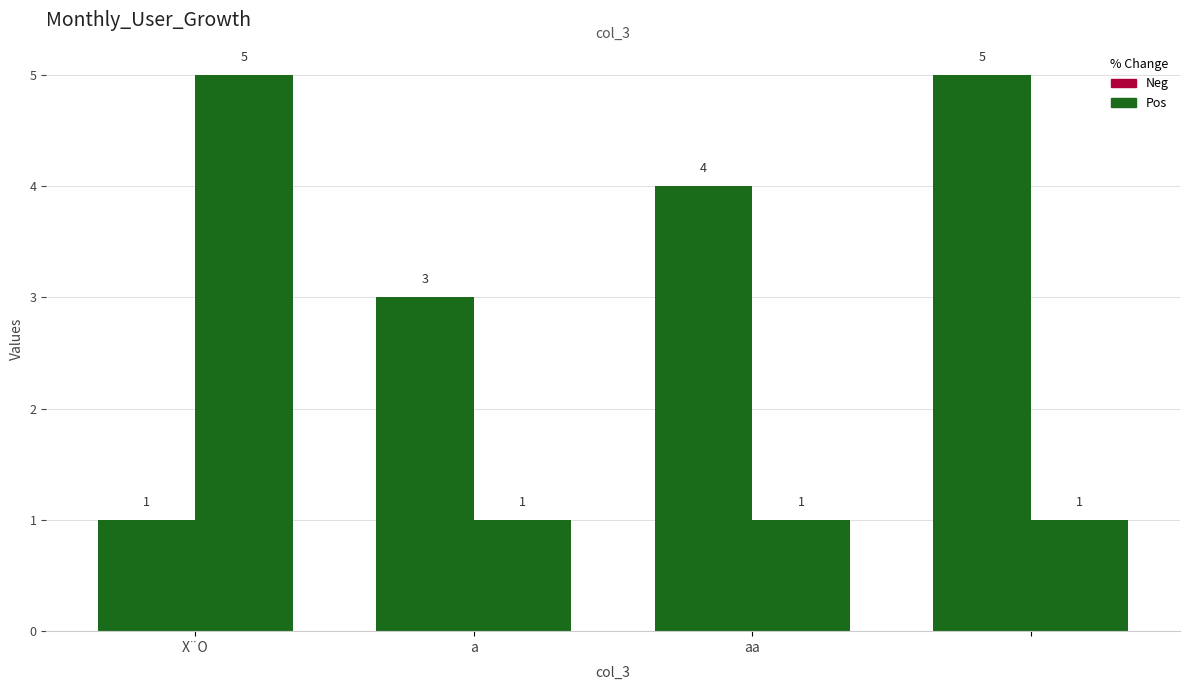

How many bars are there in each group?

2